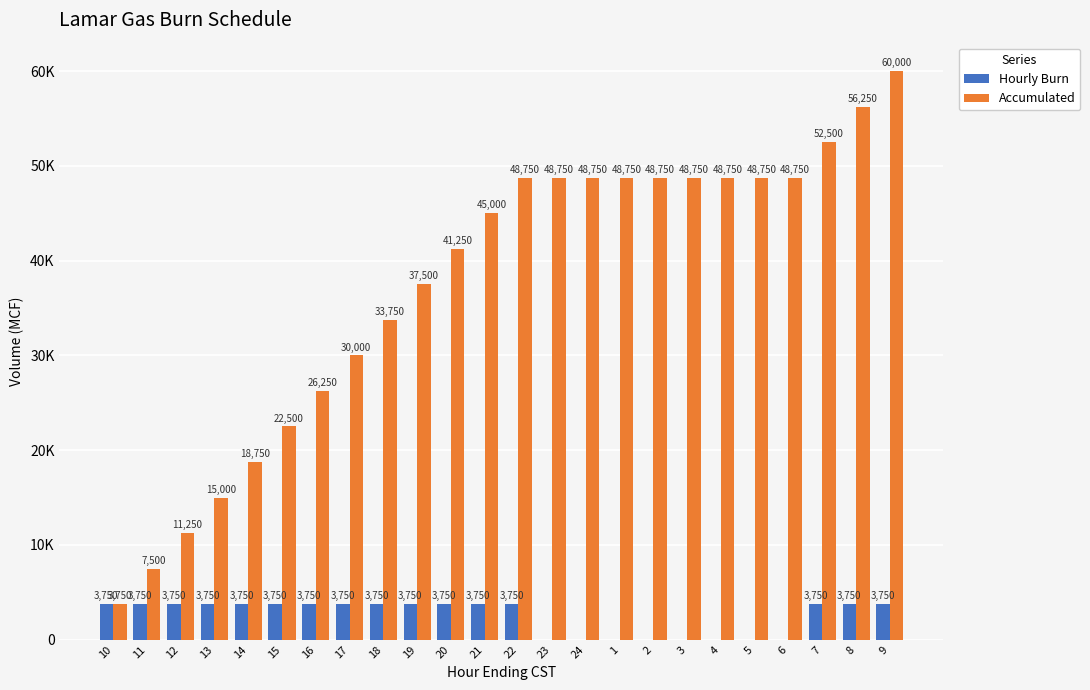

What position from the left is 12?

3